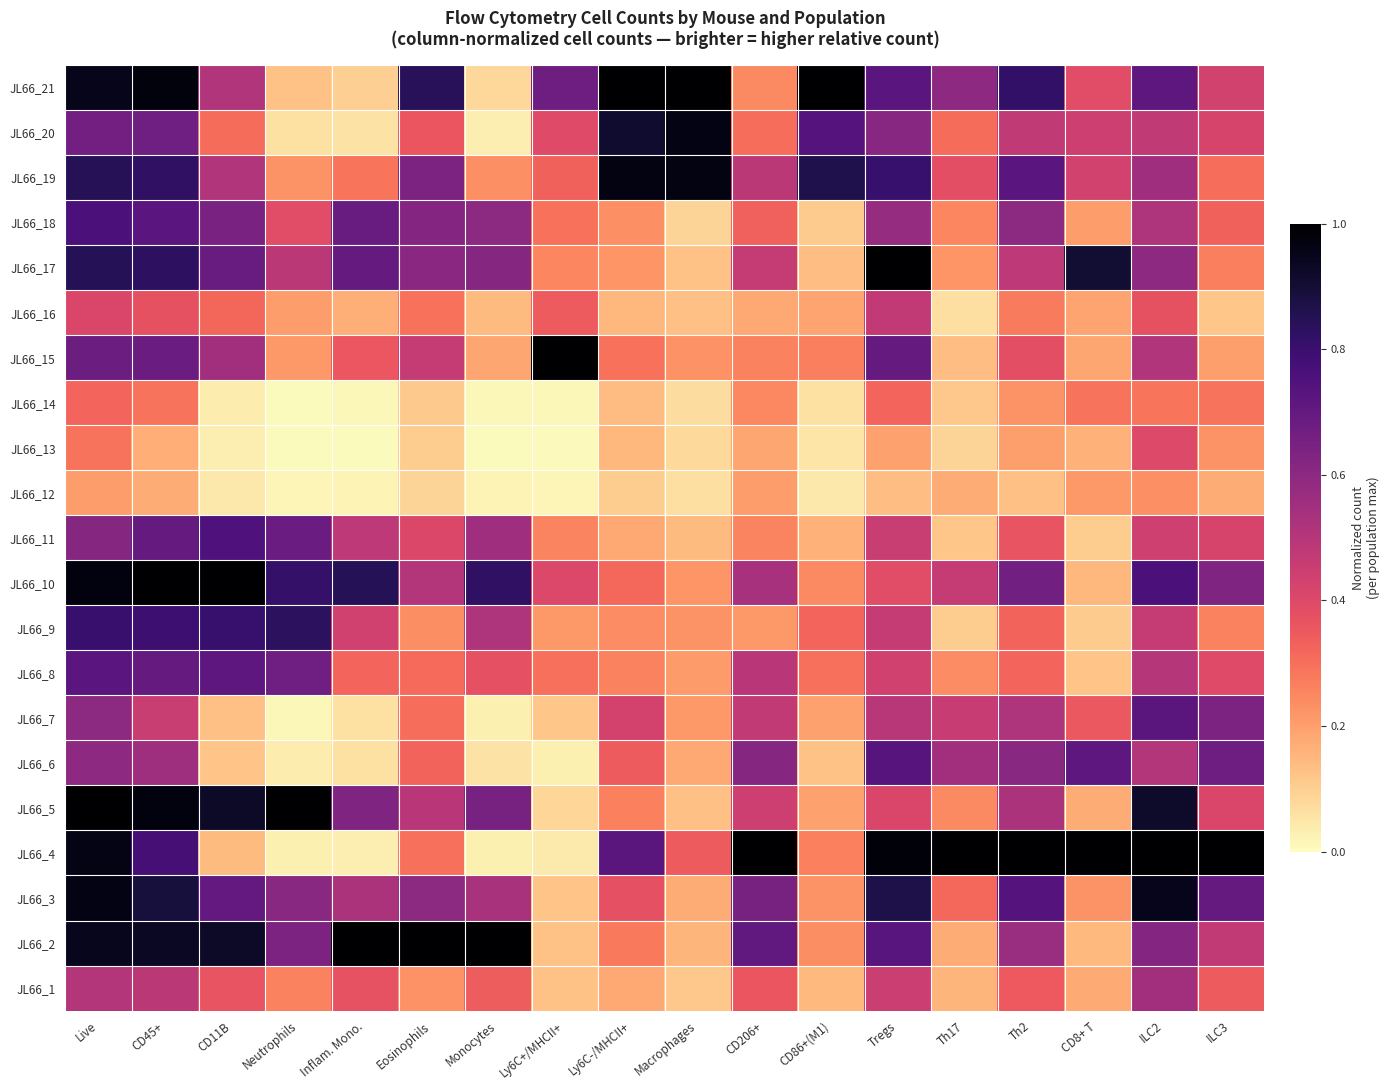

What is the spread (max minus min) of values at Monocytes?

1.0